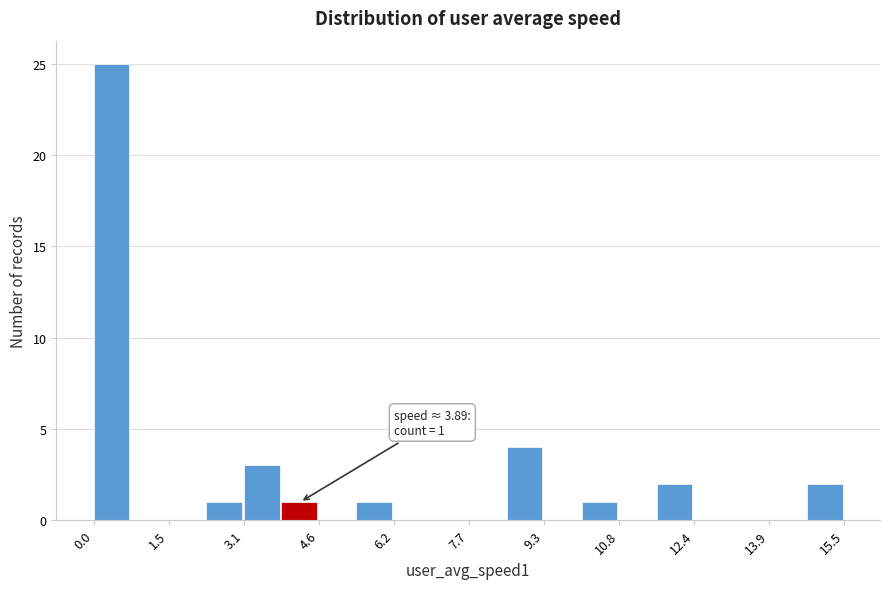

Read against the x-axis, roughly where is the centre of the tallest bar?

0.4